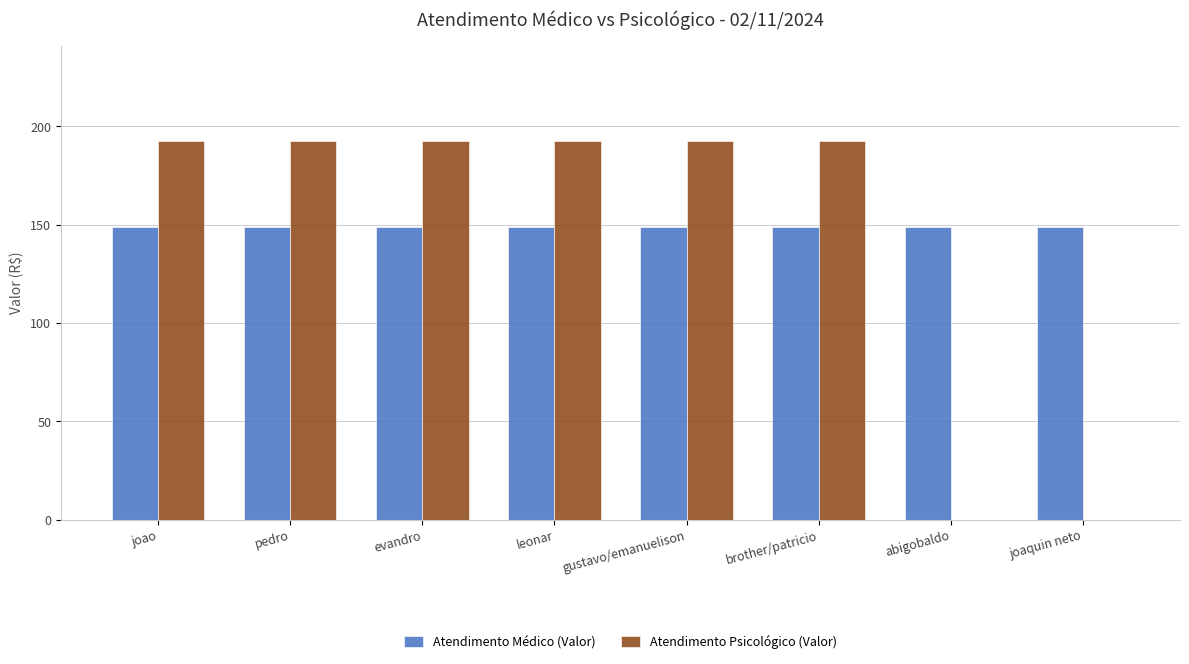

What is the average value of the Atendimento Médico (Valor) series?

148.7